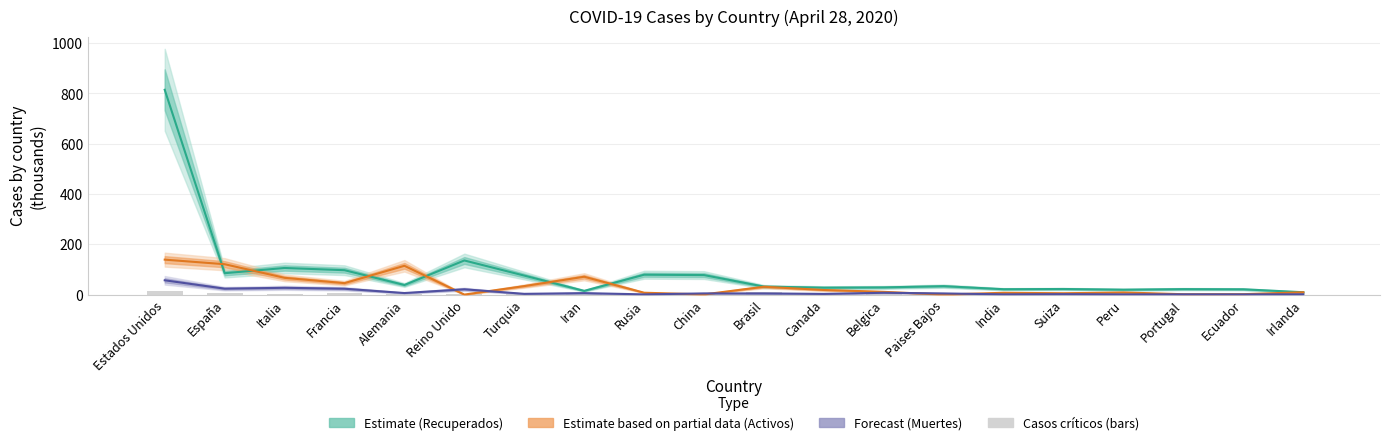

How many values in the Muertes (Forecast) series are below 4?

9